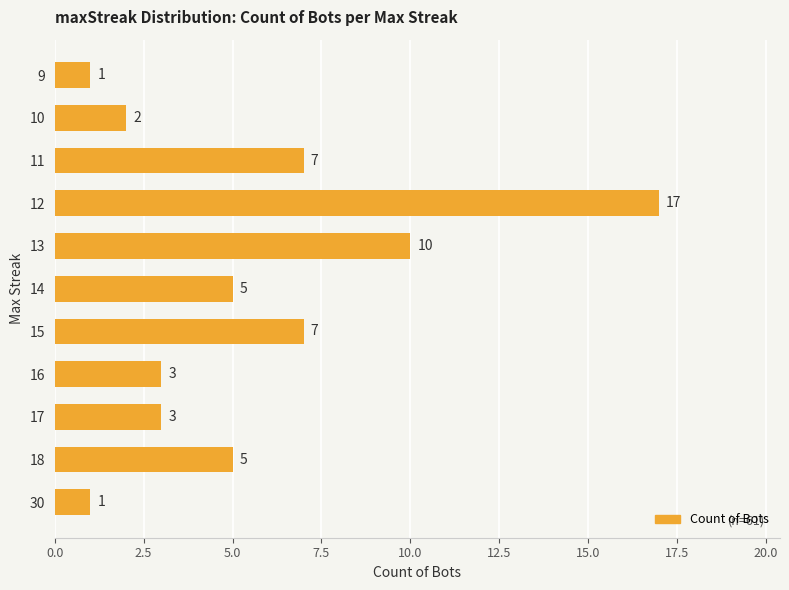

At which label is the value closest to 9?

13